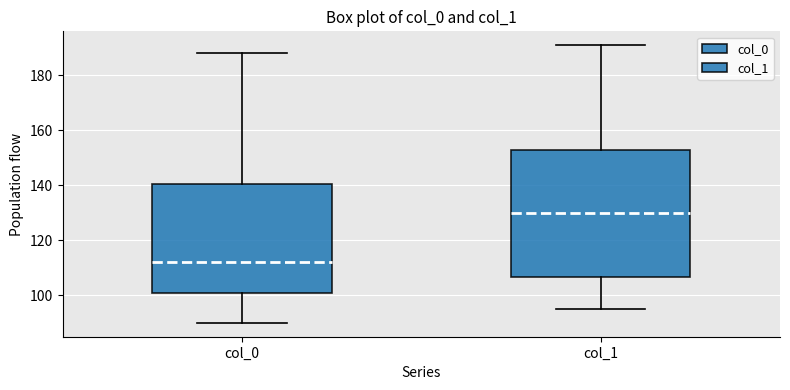

Which box is the tallest, from its lower edge to its upper edge?

col_1